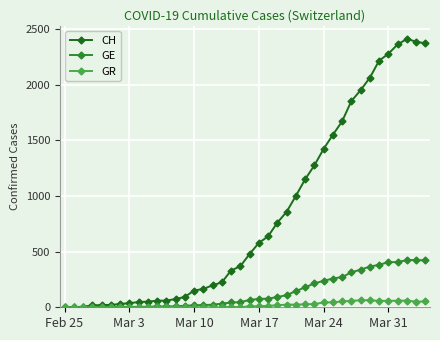

Which series has the largest total across all categories?

CH